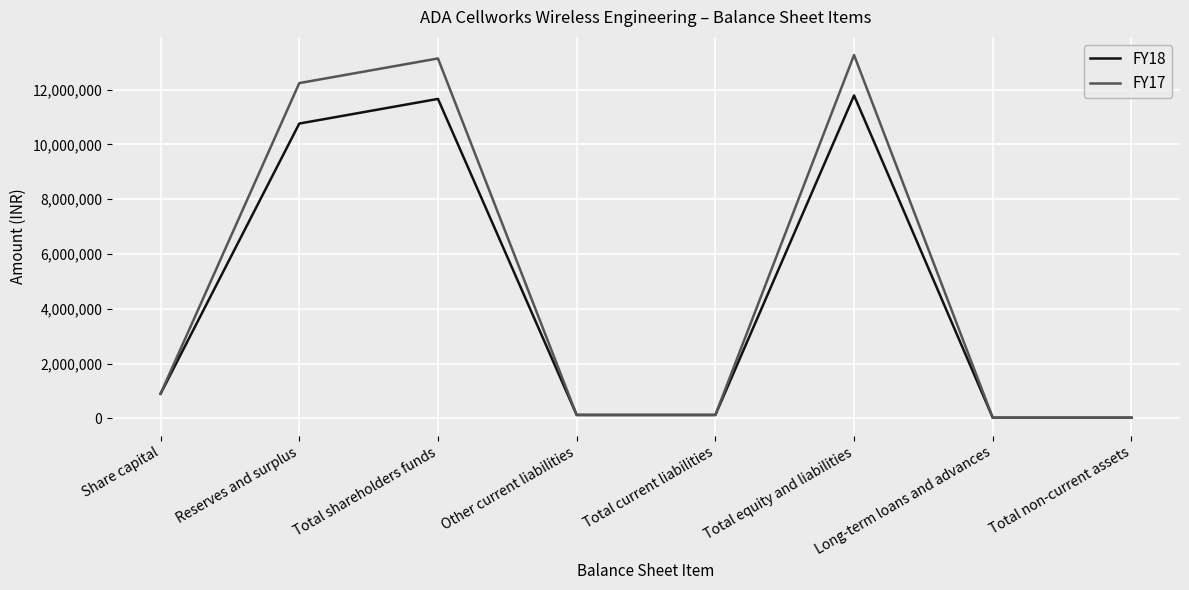

What position from the left is Long-term loans and advances?

7